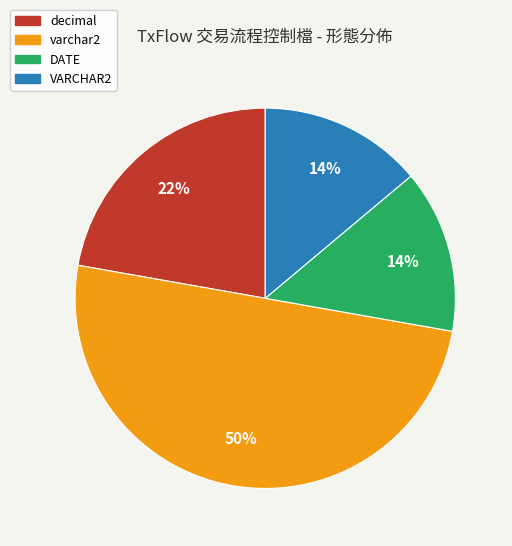

What percentage is the varchar2 slice, to the nearest percent?

50%